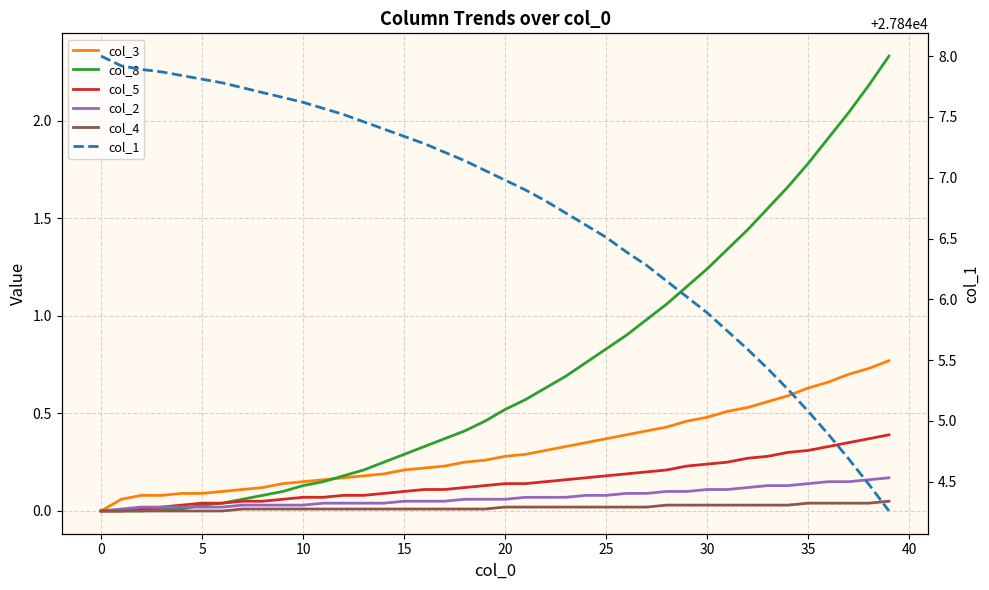

What is the total value across all series at 30?

27848.0